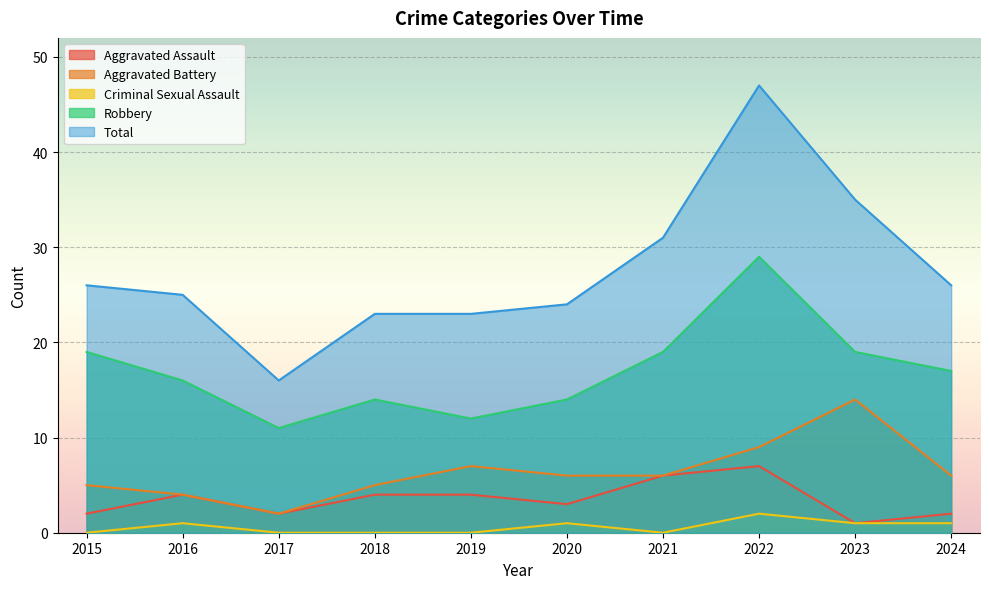

What is the greatest value displayed?

47